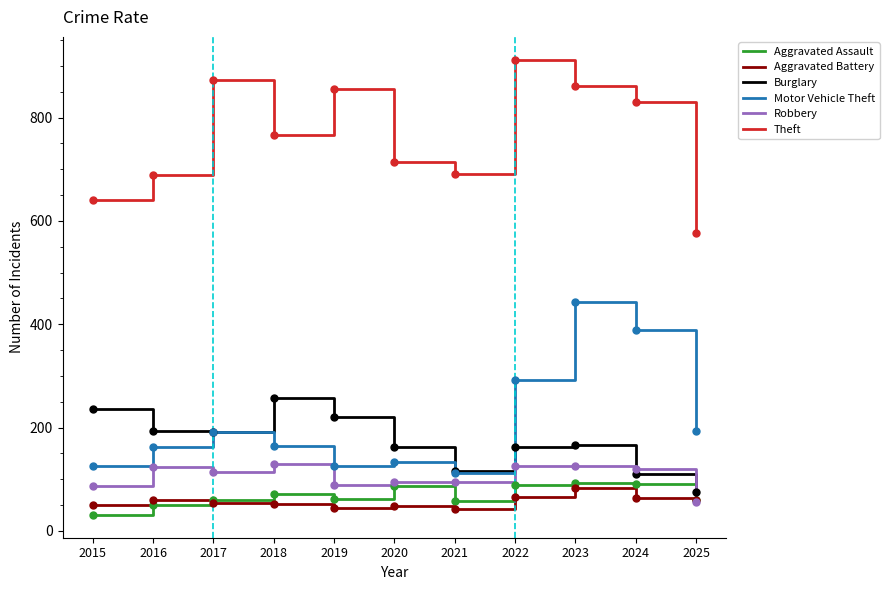

Which series has the largest total across all categories?

Theft